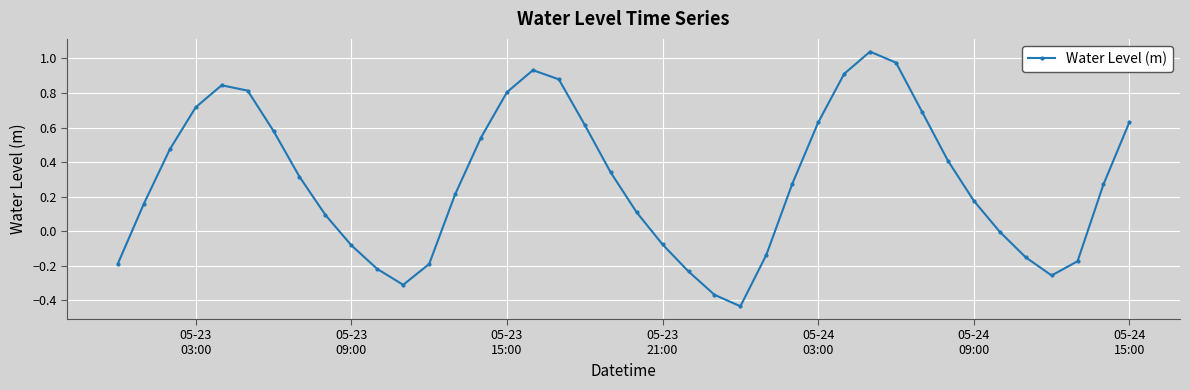

How many points are lower than both their immediate neighbors (excluding endpoints)?

3